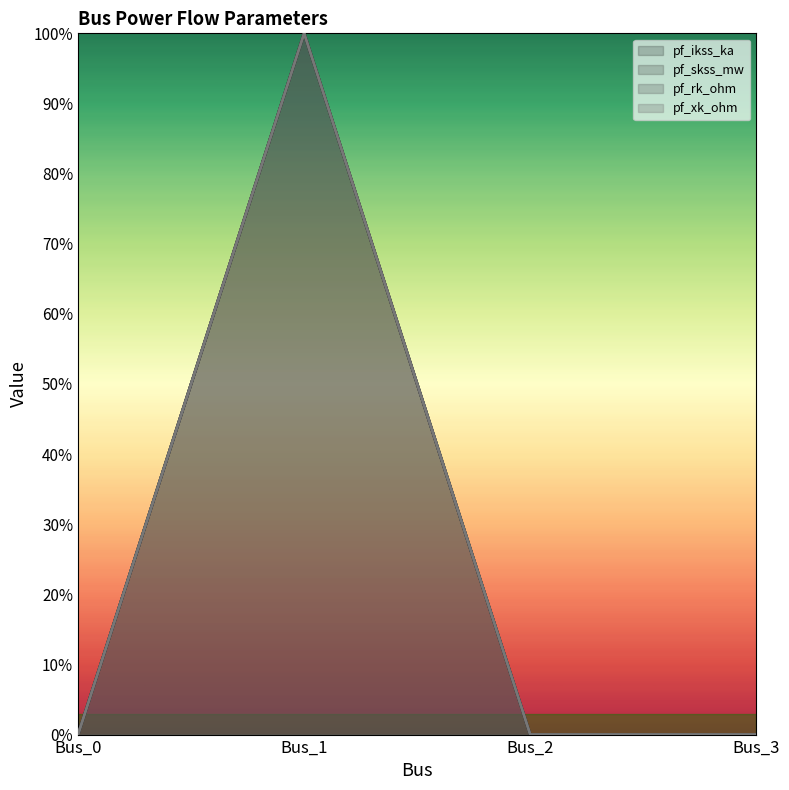

Which series changed the most between Bus_1 and Bus_2?

pf_ikss_ka